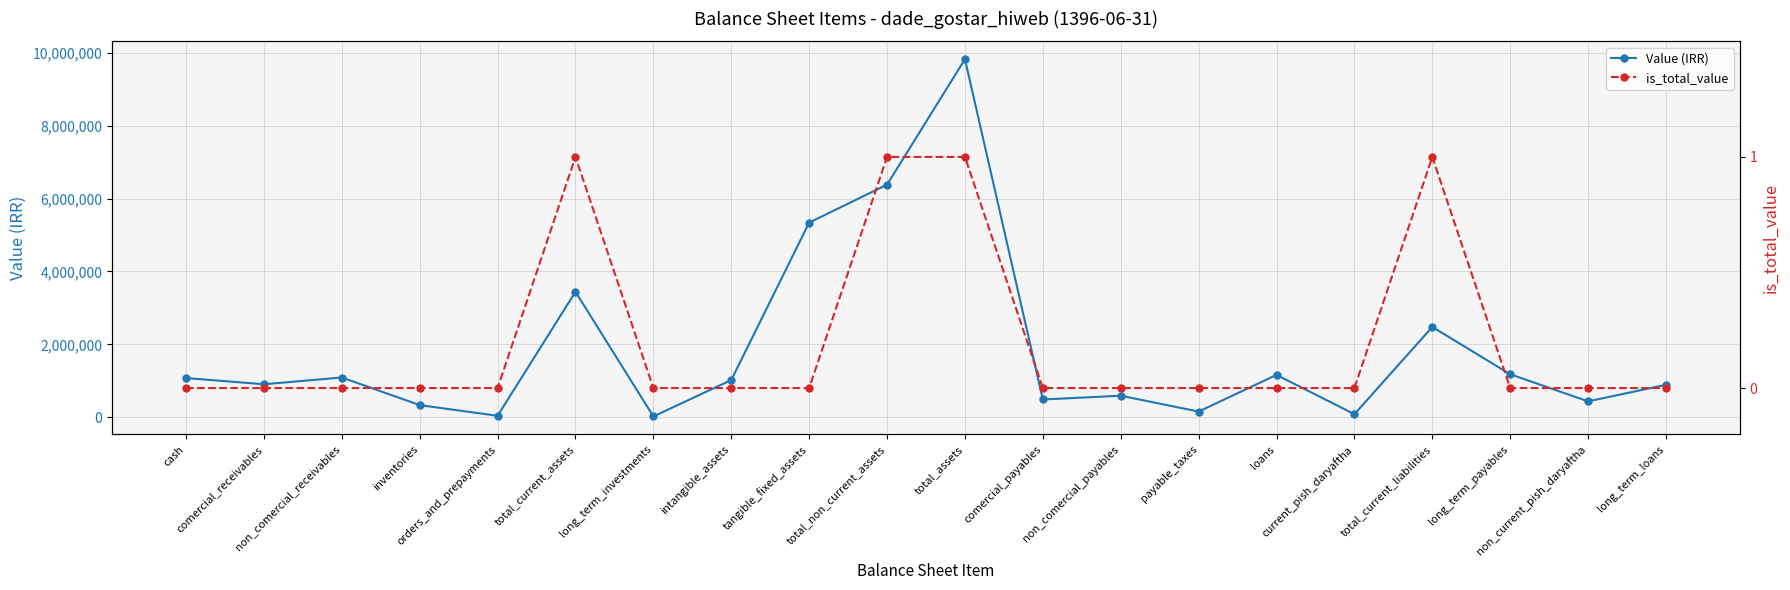

Is it true that Value (IRR) equals 1180000 at long_term_payables?

True